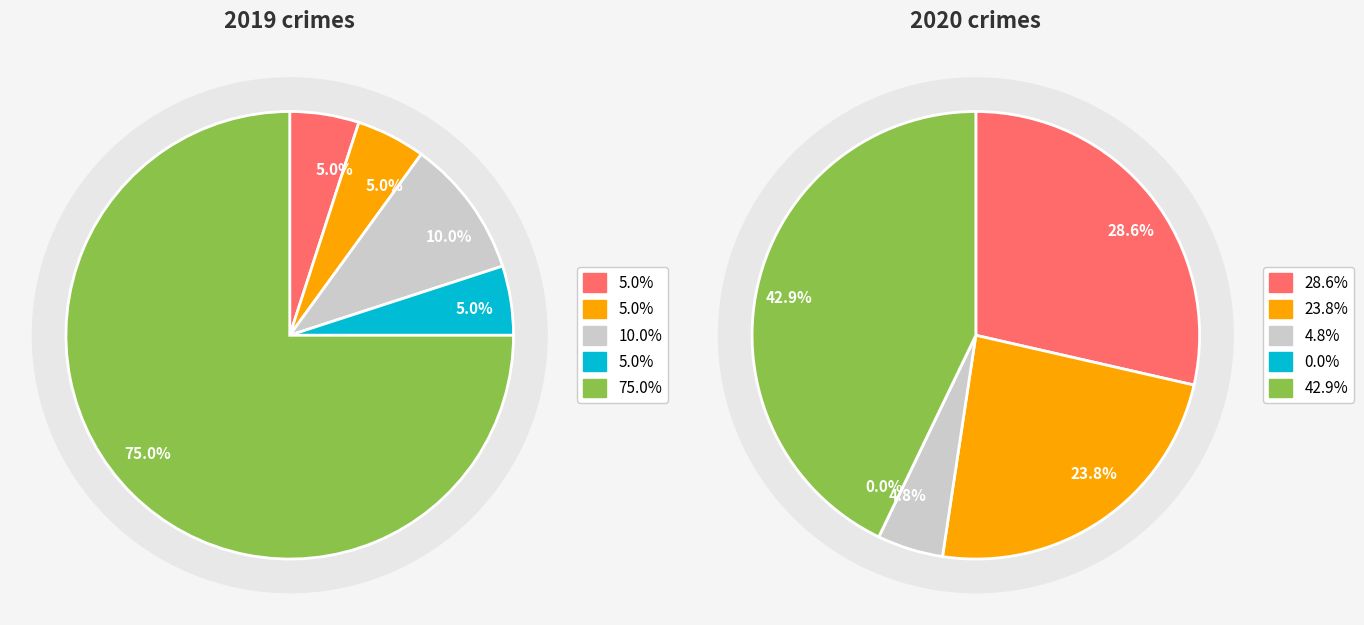

Count the number of slices in the pie.

5